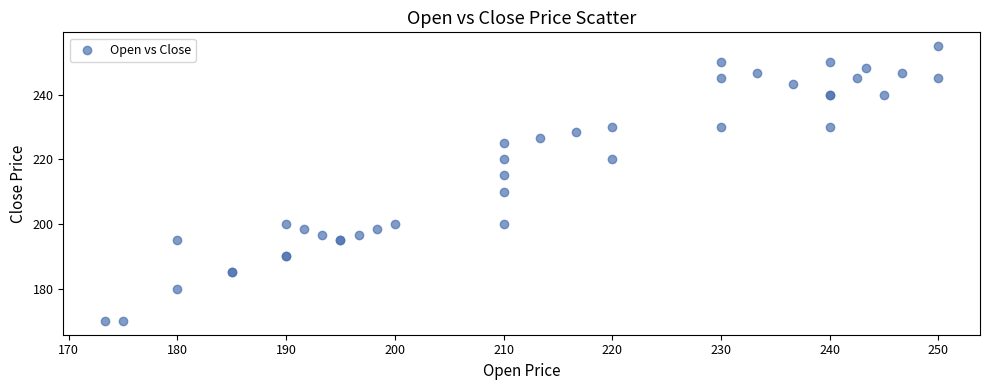

What Y value in the scatter plot is closest to 212?

210.0